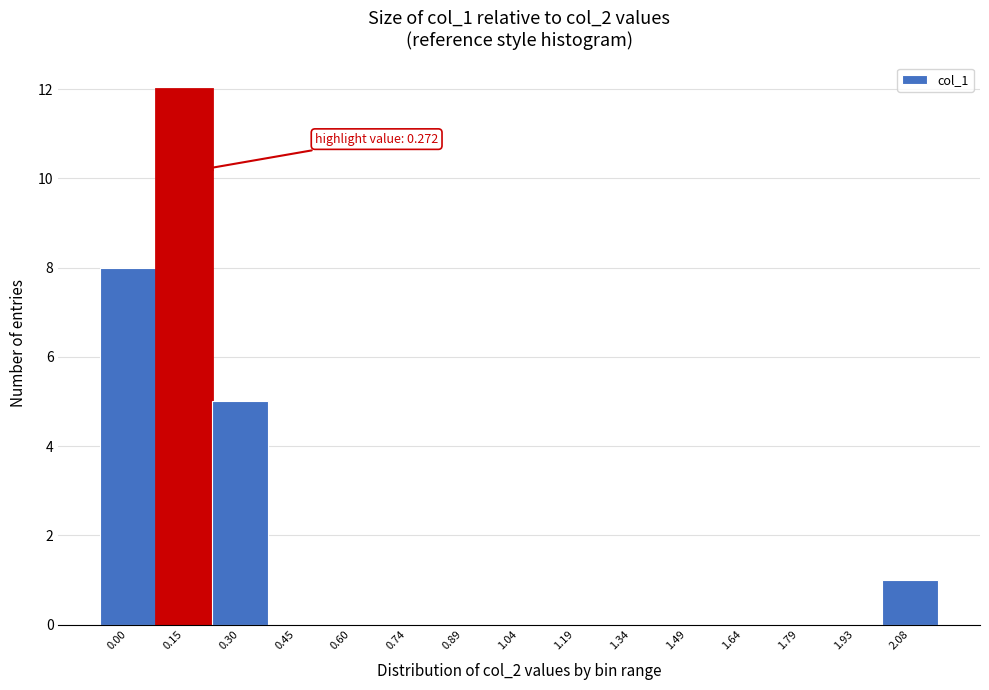

Reading left to right, extract all data points from this chart.

0.00=8	0.15=12	0.30=5	0.45=0	0.60=0	0.74=0	0.89=0	1.04=0	1.19=0	1.34=0	1.49=0	1.64=0	1.79=0	1.93=0	2.08=1